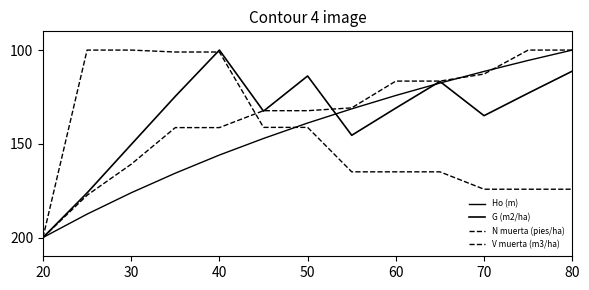

Does the chart display data point markers on the line(s)?

No